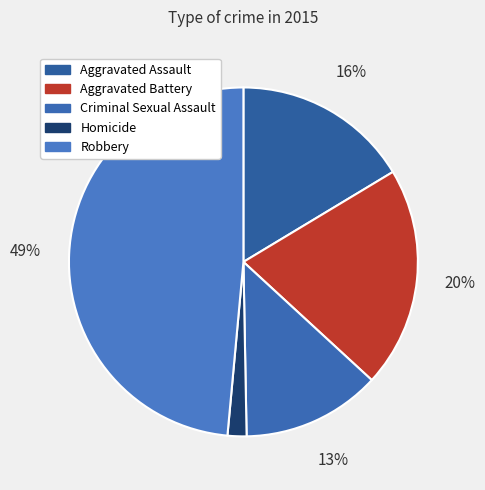

To the nearest percent, what is the average slice percentage?

20%